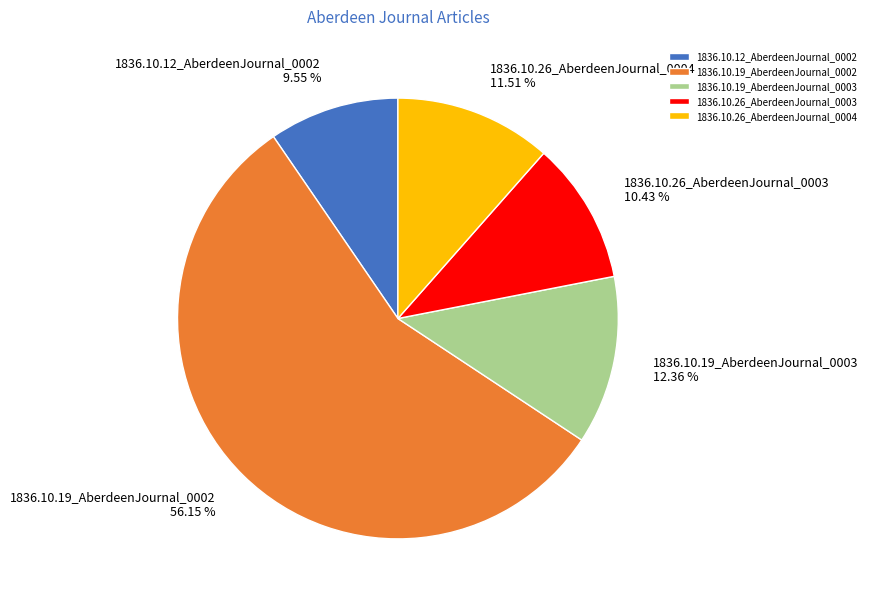

The 1836.10.12_AberdeenJournal_0002 slice represents 19% of the pie. True or false?

False